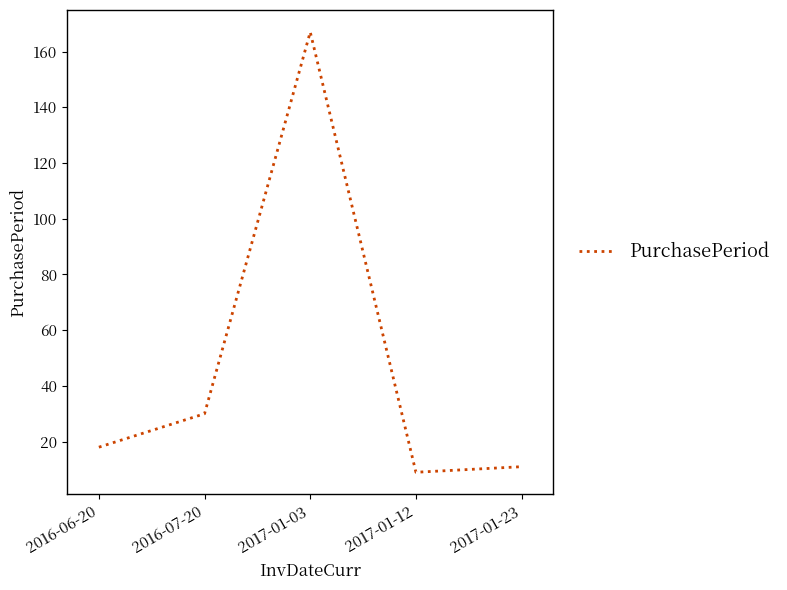

The chart shows a value of 9 at 2017-01-12. True or false?

True